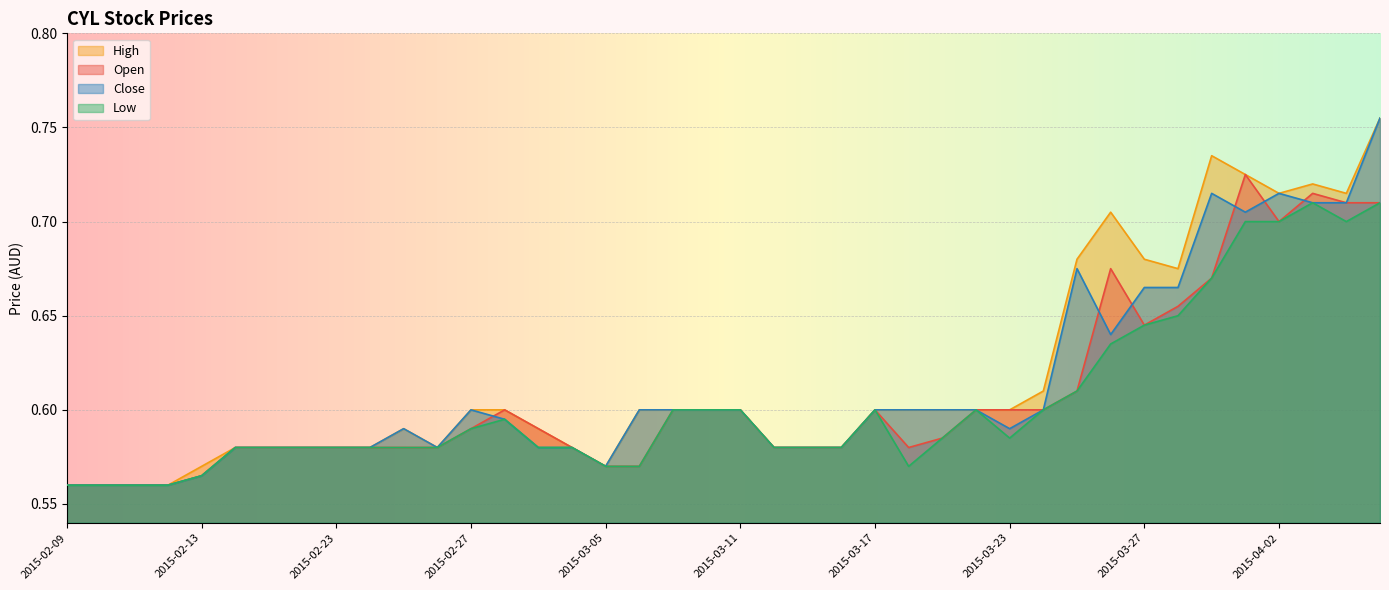

Is the value of Open at 2015-02-23 greater than the value of Low at 2015-04-02?

No